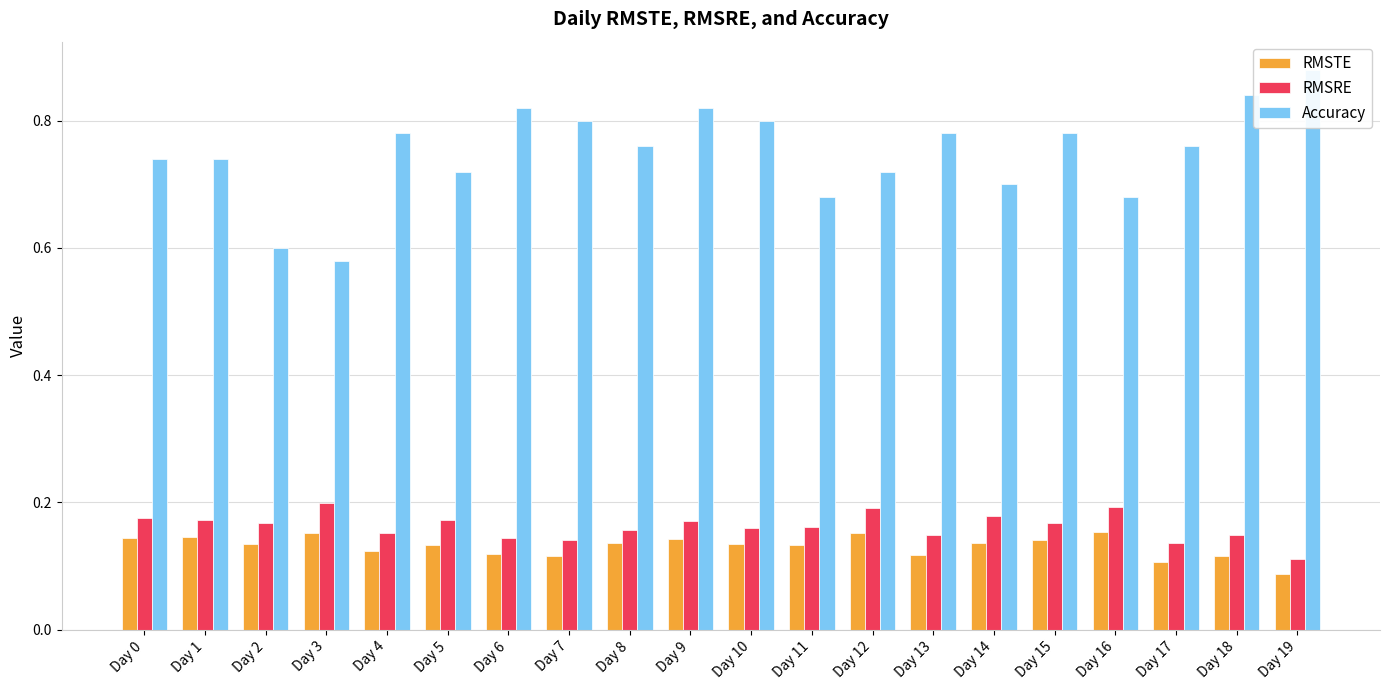

At Day 10, list the series in order from largest to smallest.

Accuracy, RMSRE, RMSTE